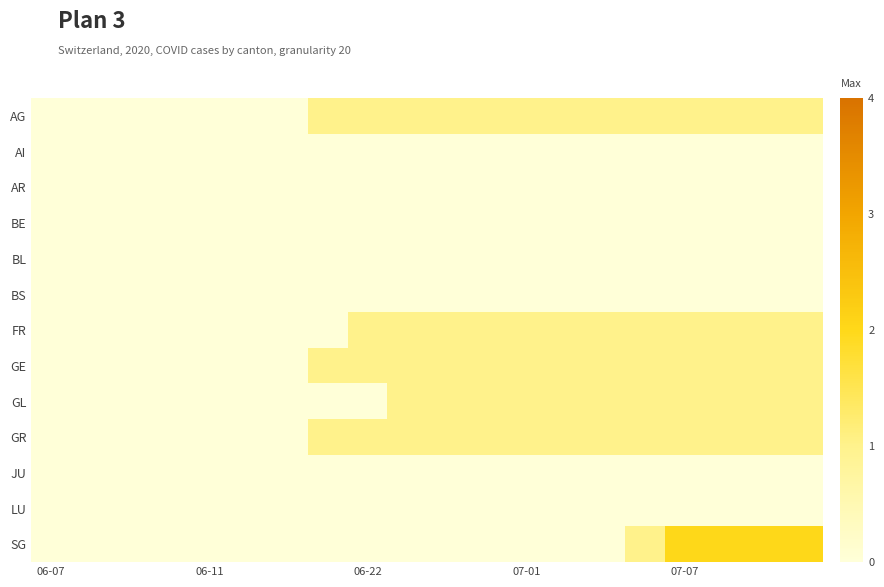

Reading right to left, list all the values displayed in this chart.

AG: 1	1	1	1	1	1	1	1	1	1	1	1	1	0	0	0	0	0	0	0
AI: 0	0	0	0	0	0	0	0	0	0	0	0	0	0	0	0	0	0	0	0
AR: 0	0	0	0	0	0	0	0	0	0	0	0	0	0	0	0	0	0	0	0
BE: 0	0	0	0	0	0	0	0	0	0	0	0	0	0	0	0	0	0	0	0
BL: 0	0	0	0	0	0	0	0	0	0	0	0	0	0	0	0	0	0	0	0
BS: 0	0	0	0	0	0	0	0	0	0	0	0	0	0	0	0	0	0	0	0
FR: 1	1	1	1	1	1	1	1	1	1	1	1	0	0	0	0	0	0	0	0
GE: 1	1	1	1	1	1	1	1	1	1	1	1	1	0	0	0	0	0	0	0
GL: 1	1	1	1	1	1	1	1	1	1	1	0	0	0	0	0	0	0	0	0
GR: 1	1	1	1	1	1	1	1	1	1	1	1	1	0	0	0	0	0	0	0
JU: 0	0	0	0	0	0	0	0	0	0	0	0	0	0	0	0	0	0	0	0
LU: 0	0	0	0	0	0	0	0	0	0	0	0	0	0	0	0	0	0	0	0
SG: 2	2	2	2	1	0	0	0	0	0	0	0	0	0	0	0	0	0	0	0